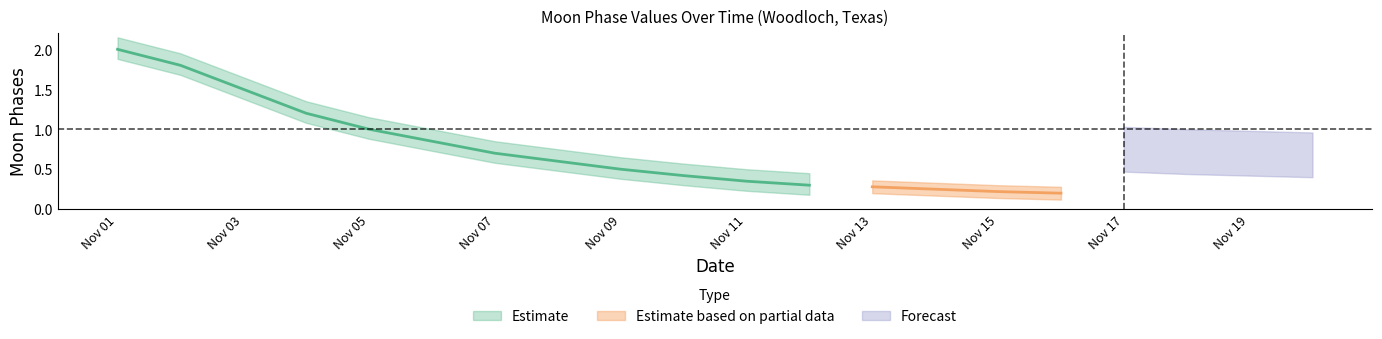

The value of Moon Phases lower at 2022-11-11 is -1.0. True or false?

False